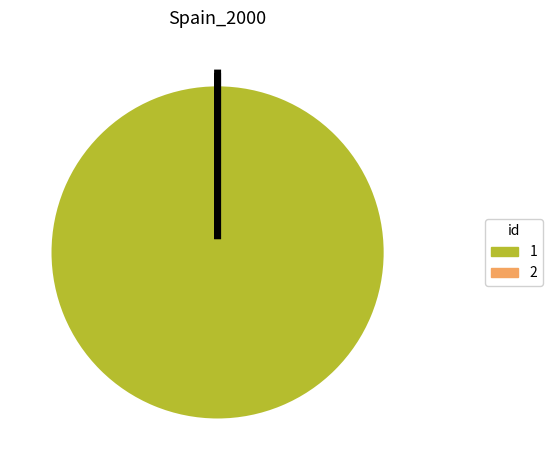

Is it true that 1 is 100% of the pie?

True